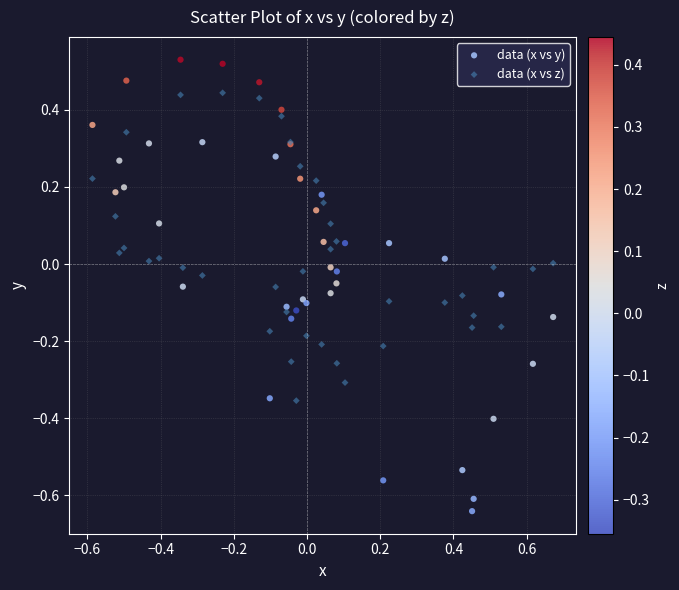

Which series has the largest Y range (max minus min)?

data (x vs y)